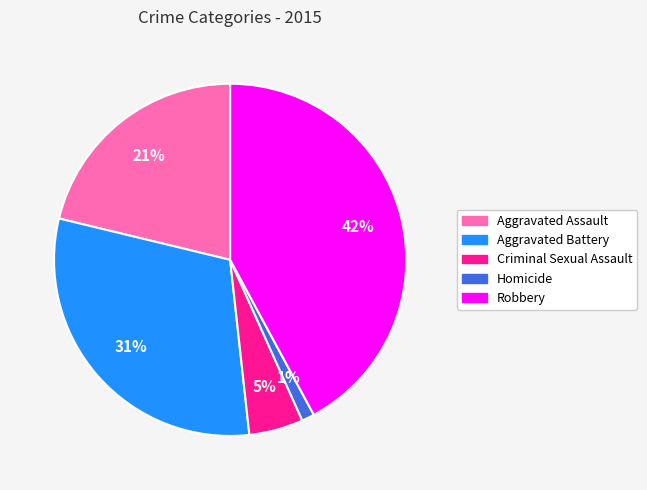

Does Robbery account for over 50% of the chart?

No